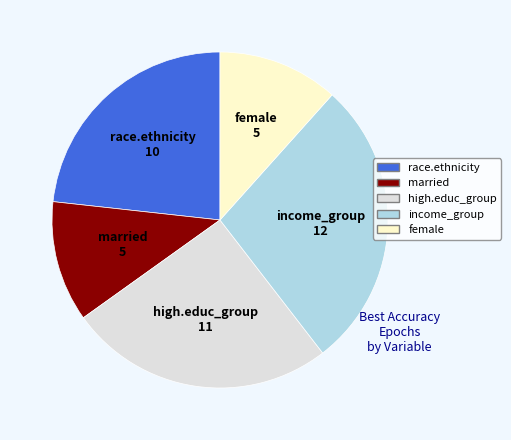

Is there a majority slice in this chart?

No